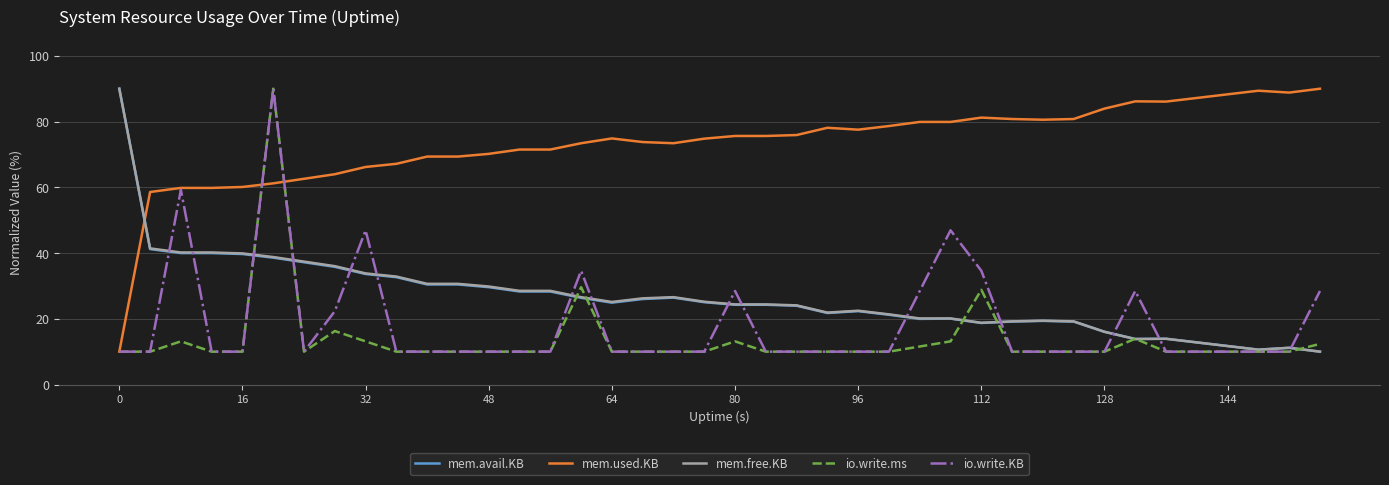

After their last crossing, which series has the higher values: io.write.ms or mem.avail.KB?

io.write.ms